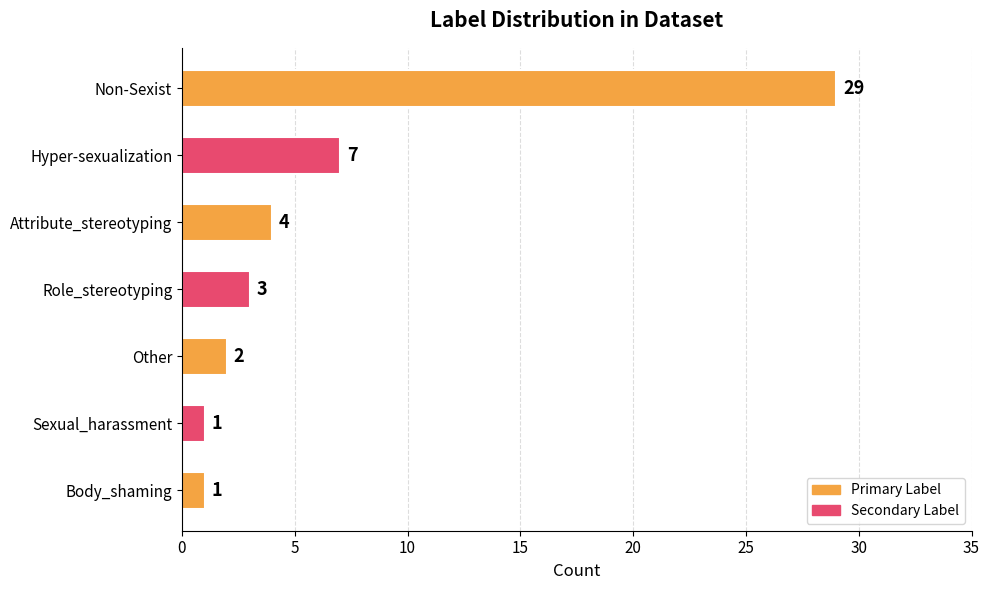

What is the change in value from Hyper-sexualization to Body_shaming?

-6